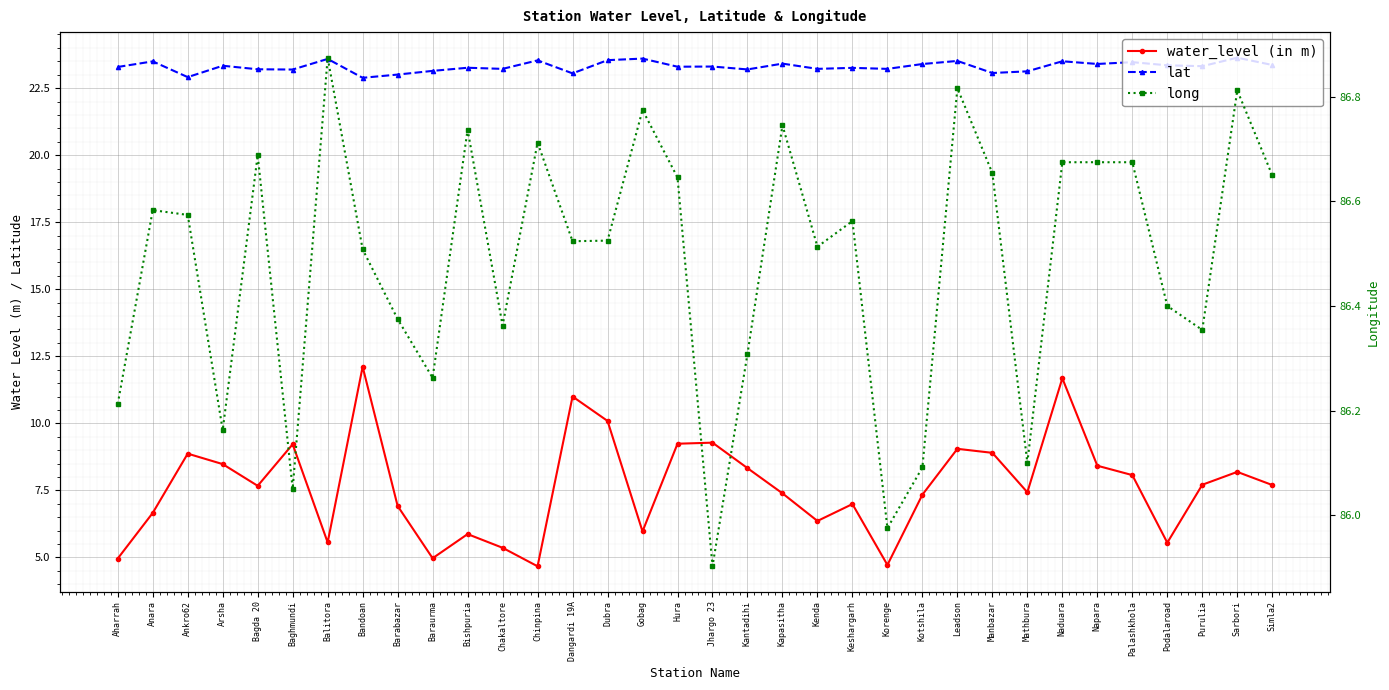

In long, how many points are lower than both neighbors (excluding endpoints)?

10